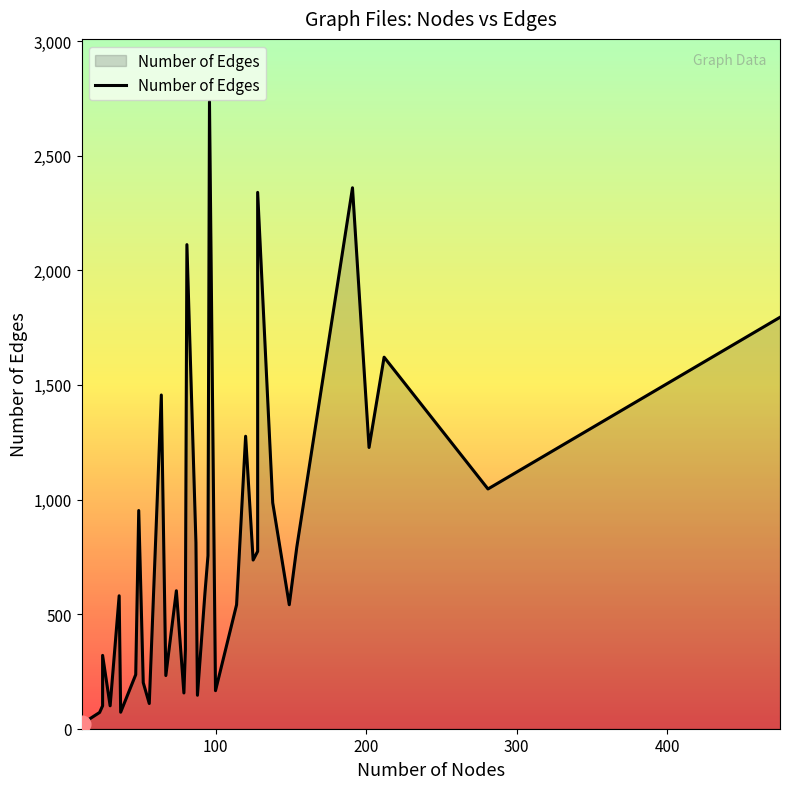

Does the chart display data point markers on the line(s)?

No